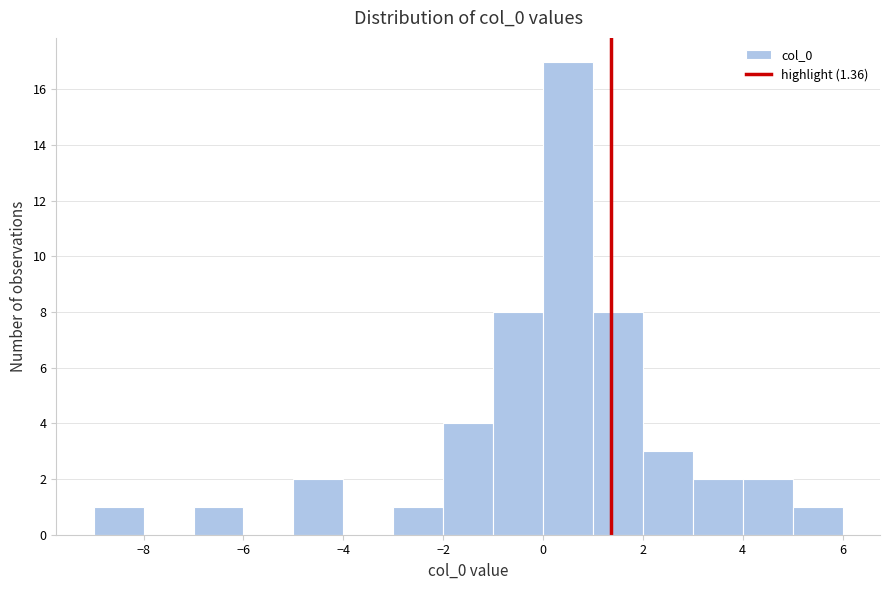

Reading left to right, list every bar in this chart as the range it spans on the x-axis followed by its height. The values are not printed on the chart, so give them approximately, as read against the axis.

-9 to -8: 1
-8 to -7: 0
-7 to -6: 1
-6 to -5: 0
-5 to -4: 2
-4 to -3: 0
-3 to -2: 1
-2 to -1: 4
-1 to 0: 8
0 to 1: 17
1 to 2: 8
2 to 3: 3
3 to 4: 2
4 to 5: 2
5 to 6: 1